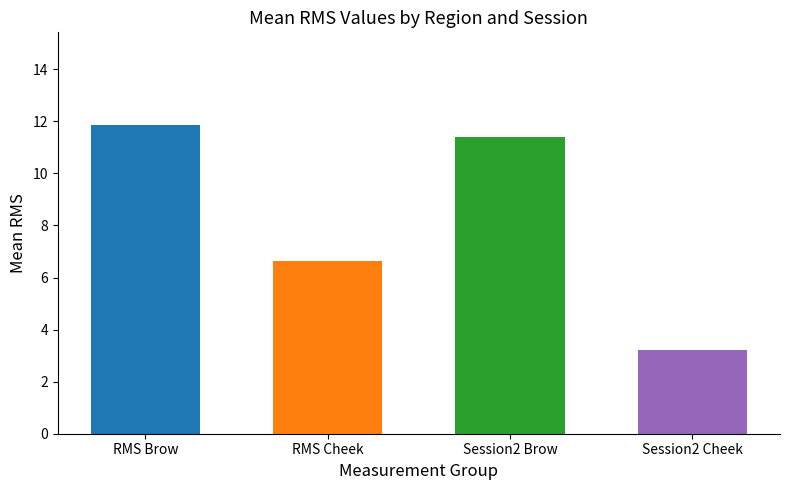

What is the sum of all values?

33.1